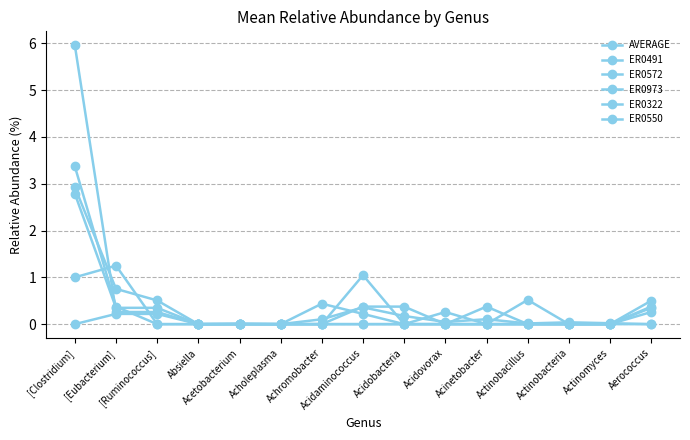

How many lines are shown in the chart?

6